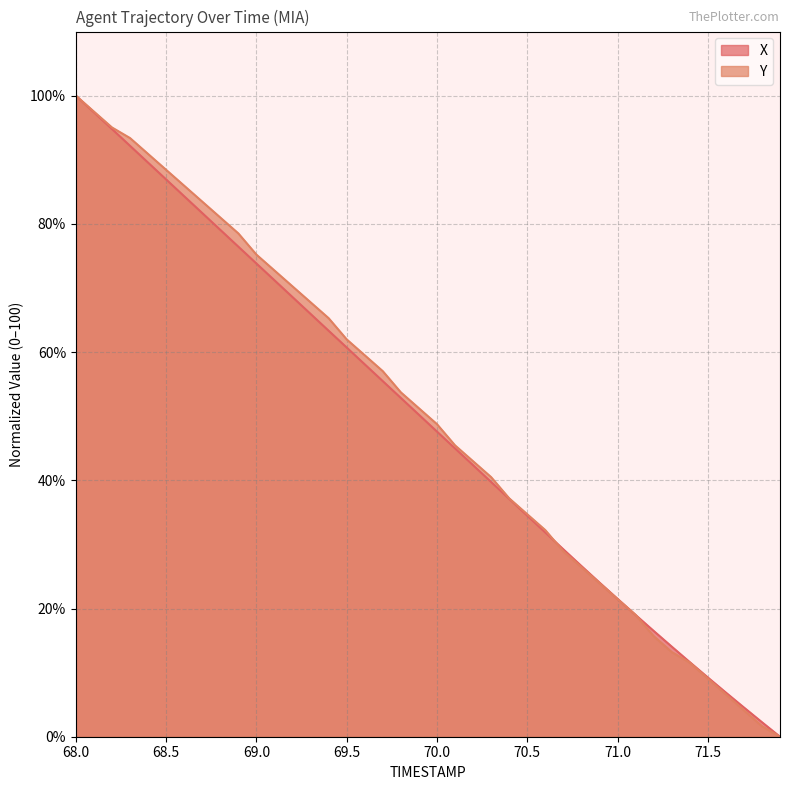

True or false: Y has a value of 9.1 at 71.5.

True